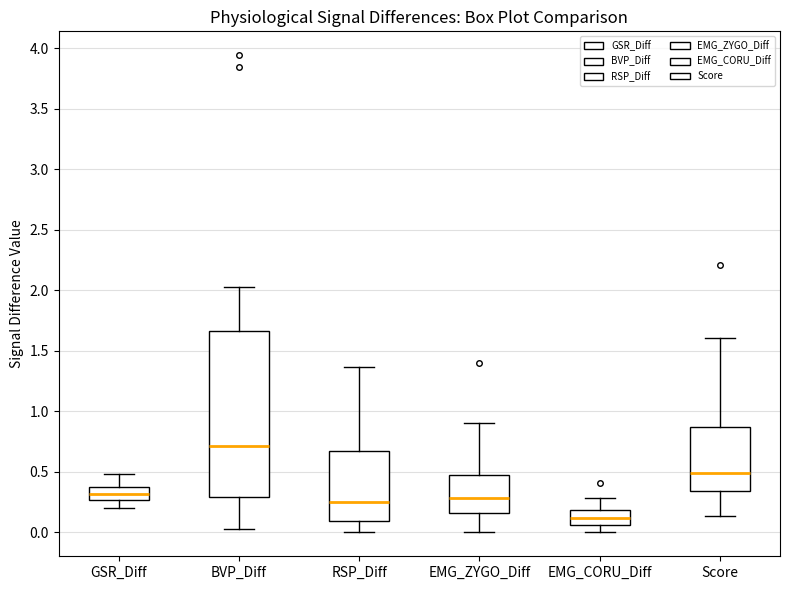

Comparing the boxes themselves (not the whiskers), which one is the tallest?

BVP_Diff